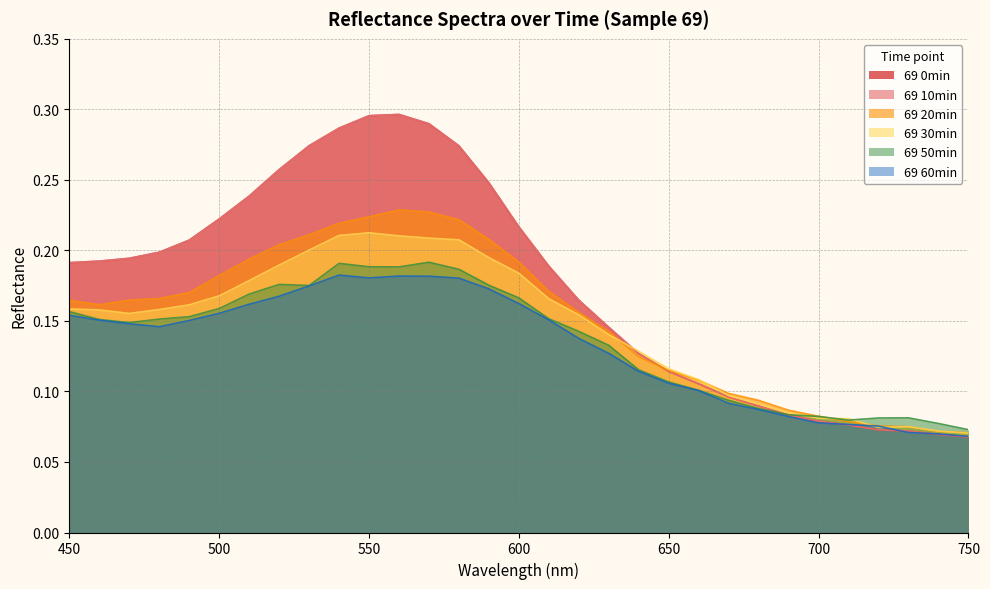

Where is 69 10min nearest to the value 0?

750